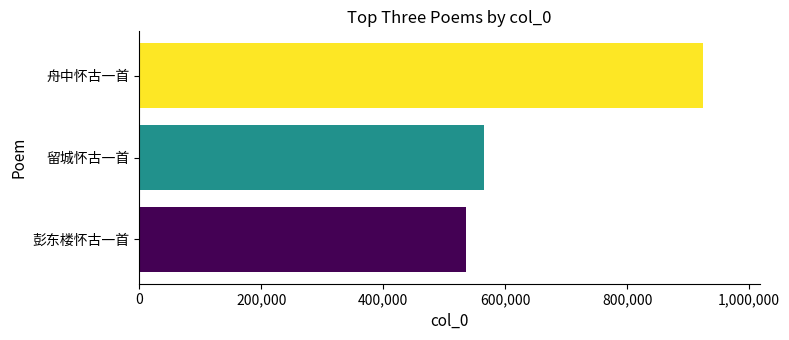

Where is the data nearest to the value 730148?

留城怀古一首